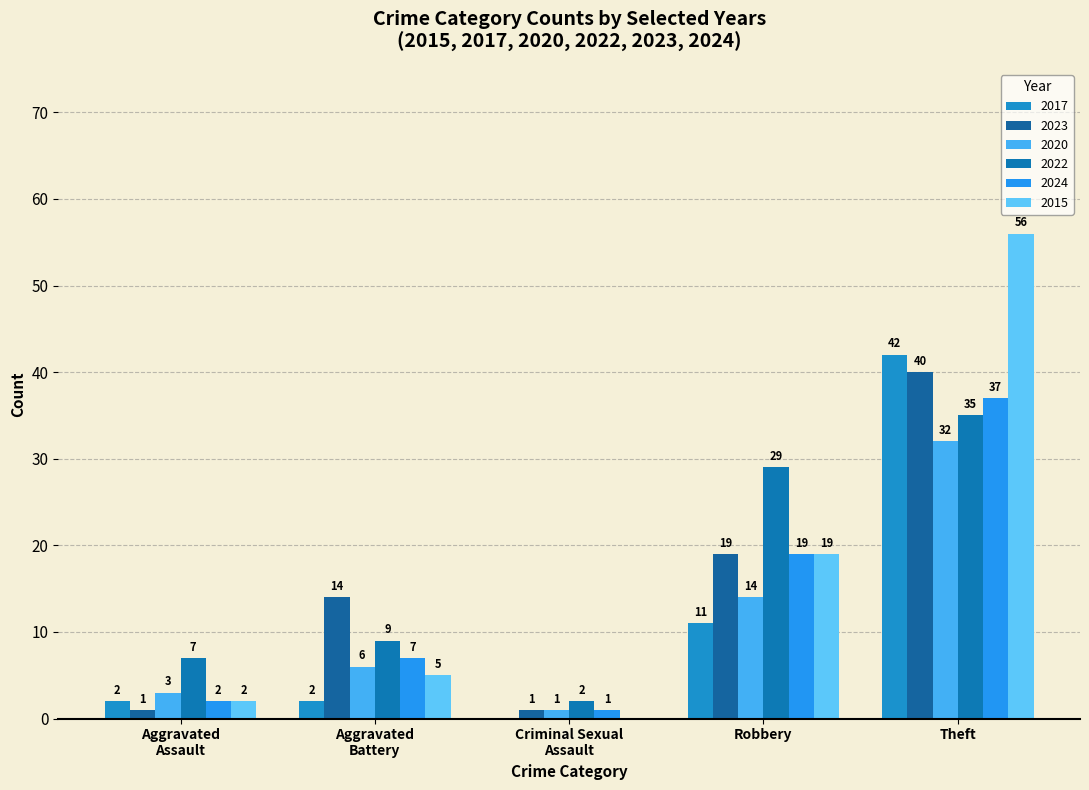

Which series has the widest spread of values?

2015